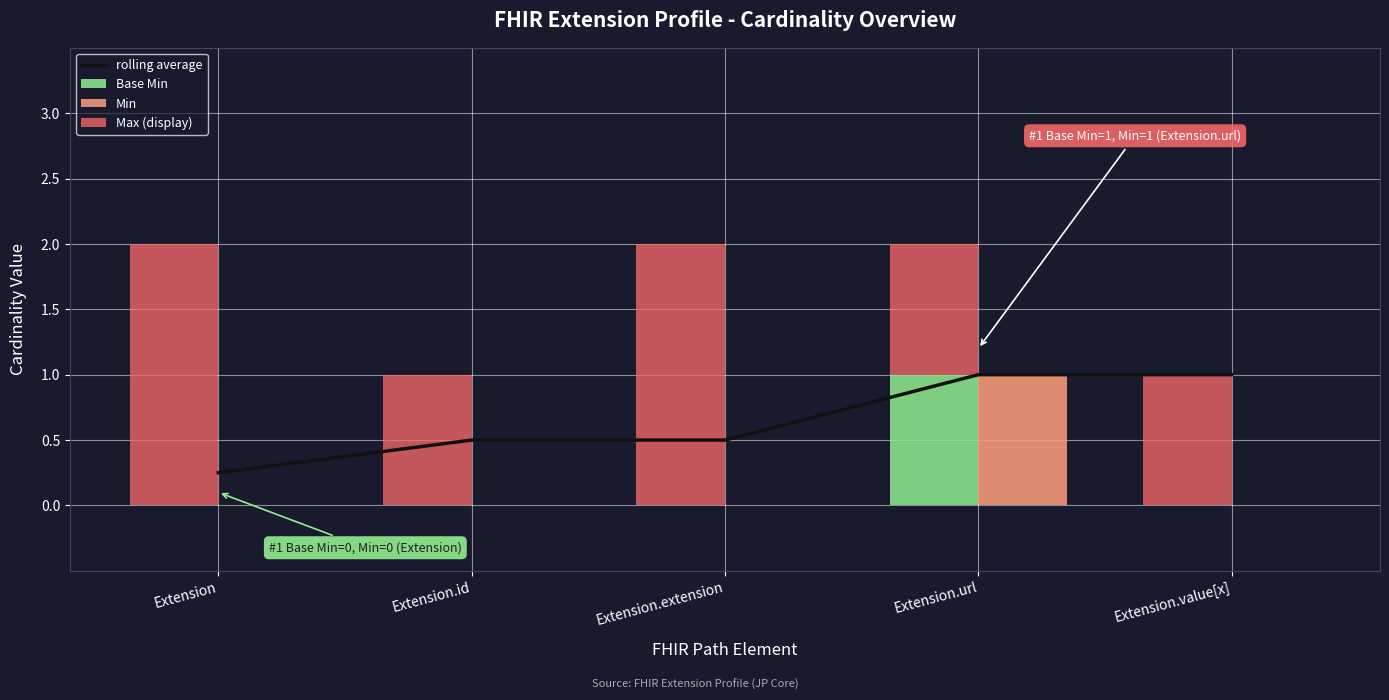

Is the value of Base Min at Extension greater than the value of Max (display) at Extension.value[x]?

No